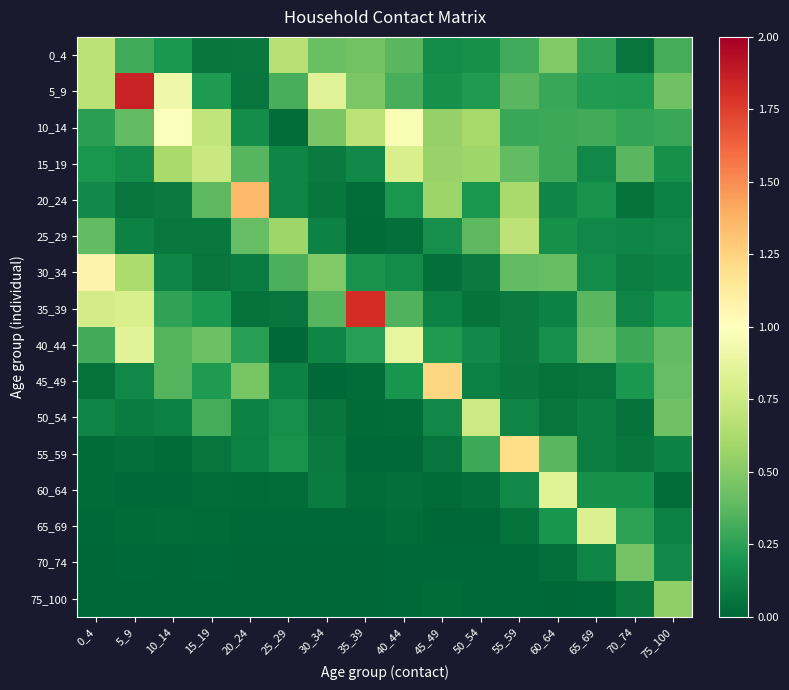

Between 0_4 and 20_24, which is larger?

0_4